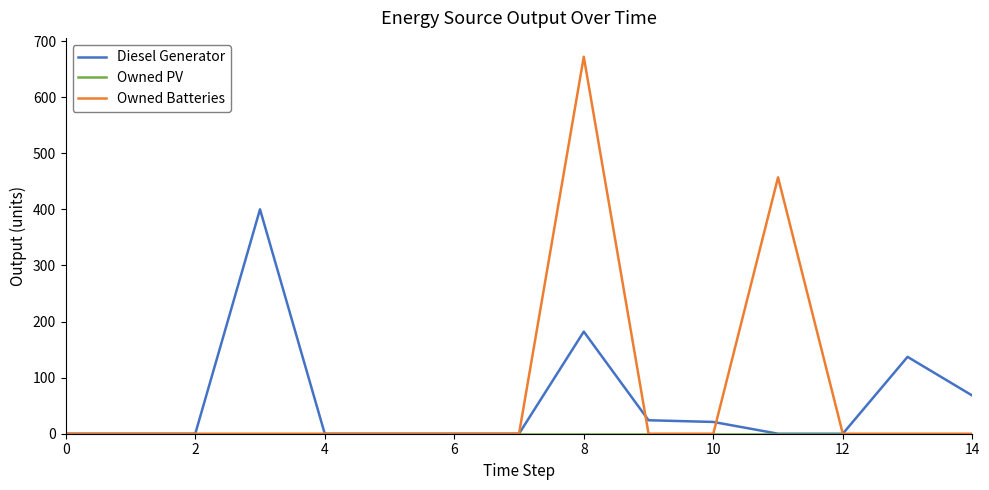

Which series has the largest range (max minus min)?

Owned Batteries